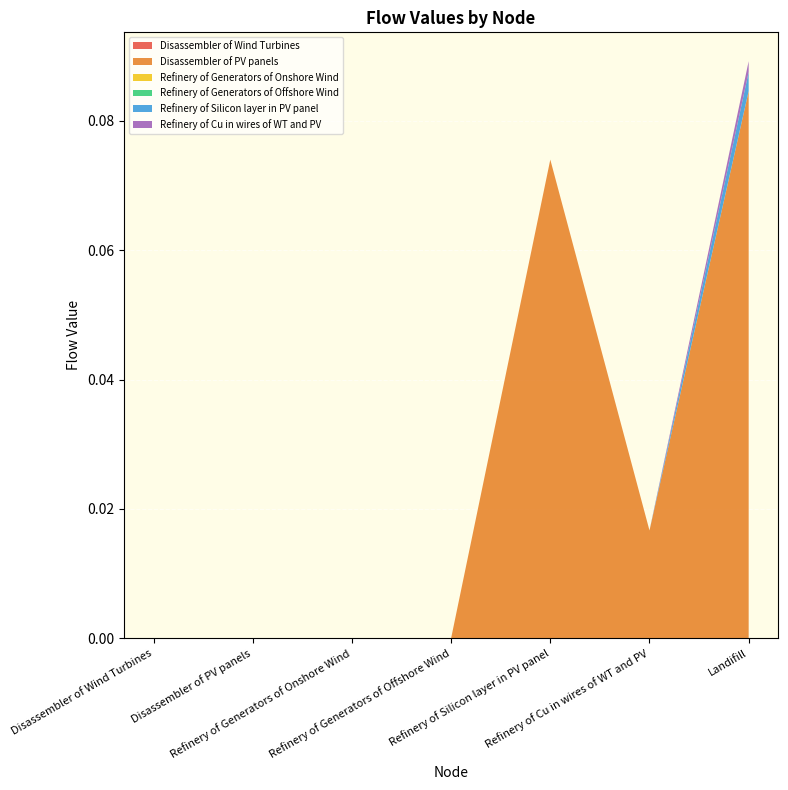

Reading right to left, extract all data points from this chart.

Disassembler of Wind Turbines: Landifill=0.0	Refinery of Cu in wires of WT and PV=0.0	Refinery of Silicon layer in PV panel=0.0	Refinery of Generators of Offshore Wind=0.0	Refinery of Generators of Onshore Wind=0.0	Disassembler of PV panels=0.0	Disassembler of Wind Turbines=0.0
Disassembler of PV panels: Landifill=0.1	Refinery of Cu in wires of WT and PV=0.0	Refinery of Silicon layer in PV panel=0.1	Refinery of Generators of Offshore Wind=0.0	Refinery of Generators of Onshore Wind=0.0	Disassembler of PV panels=0.0	Disassembler of Wind Turbines=0.0
Refinery of Generators of Onshore Wind: Landifill=0.0	Refinery of Cu in wires of WT and PV=0.0	Refinery of Silicon layer in PV panel=0.0	Refinery of Generators of Offshore Wind=0.0	Refinery of Generators of Onshore Wind=0.0	Disassembler of PV panels=0.0	Disassembler of Wind Turbines=0.0
Refinery of Generators of Offshore Wind: Landifill=0.0	Refinery of Cu in wires of WT and PV=0.0	Refinery of Silicon layer in PV panel=0.0	Refinery of Generators of Offshore Wind=0.0	Refinery of Generators of Onshore Wind=0.0	Disassembler of PV panels=0.0	Disassembler of Wind Turbines=0.0
Refinery of Silicon layer in PV panel: Landifill=0.0	Refinery of Cu in wires of WT and PV=0.0	Refinery of Silicon layer in PV panel=0.0	Refinery of Generators of Offshore Wind=0.0	Refinery of Generators of Onshore Wind=0.0	Disassembler of PV panels=0.0	Disassembler of Wind Turbines=0.0
Refinery of Cu in wires of WT and PV: Landifill=0.0	Refinery of Cu in wires of WT and PV=0.0	Refinery of Silicon layer in PV panel=0.0	Refinery of Generators of Offshore Wind=0.0	Refinery of Generators of Onshore Wind=0.0	Disassembler of PV panels=0.0	Disassembler of Wind Turbines=0.0